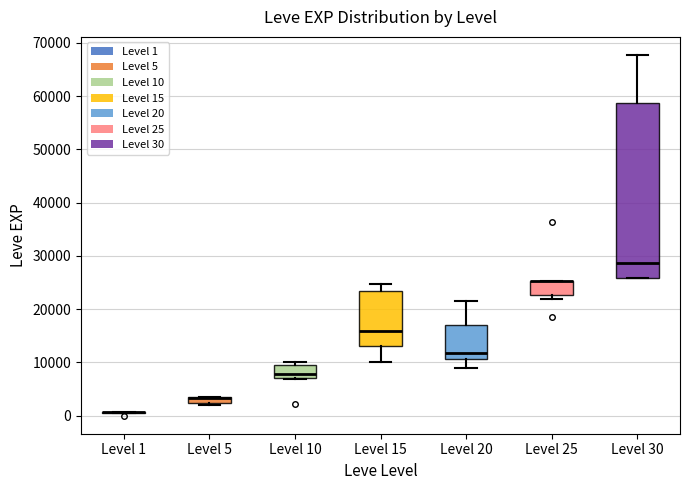

Which box is the tallest, from its lower edge to its upper edge?

Level 30